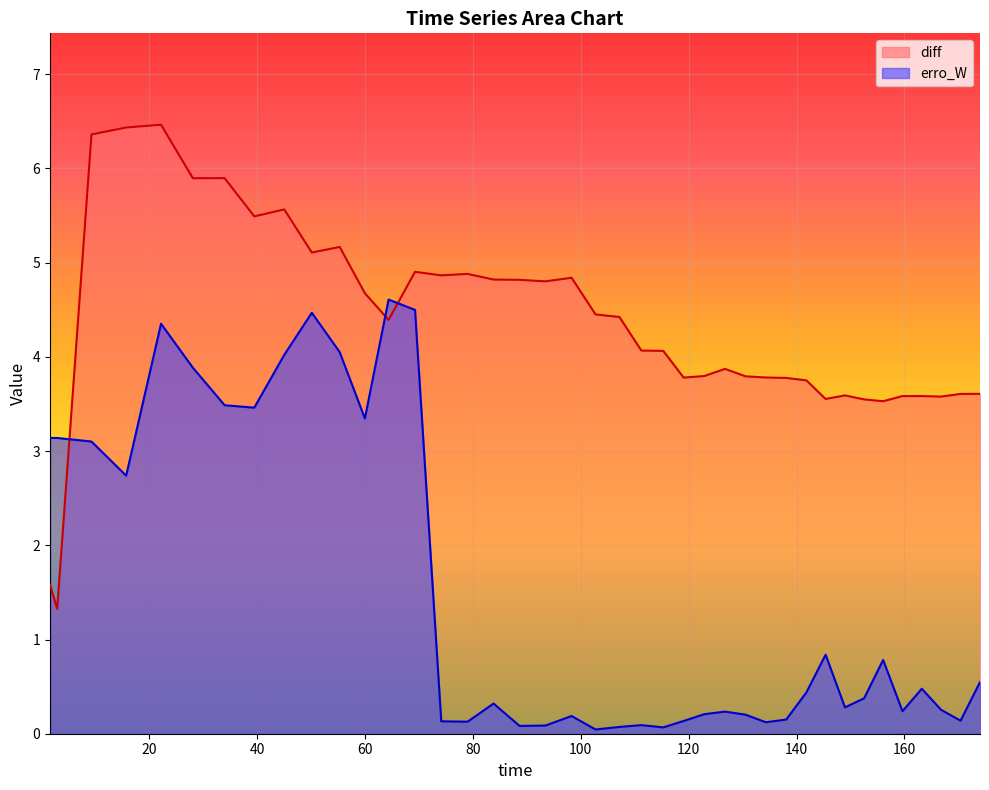

Which series ends up on top after the final intersection of erro_W and diff?

diff